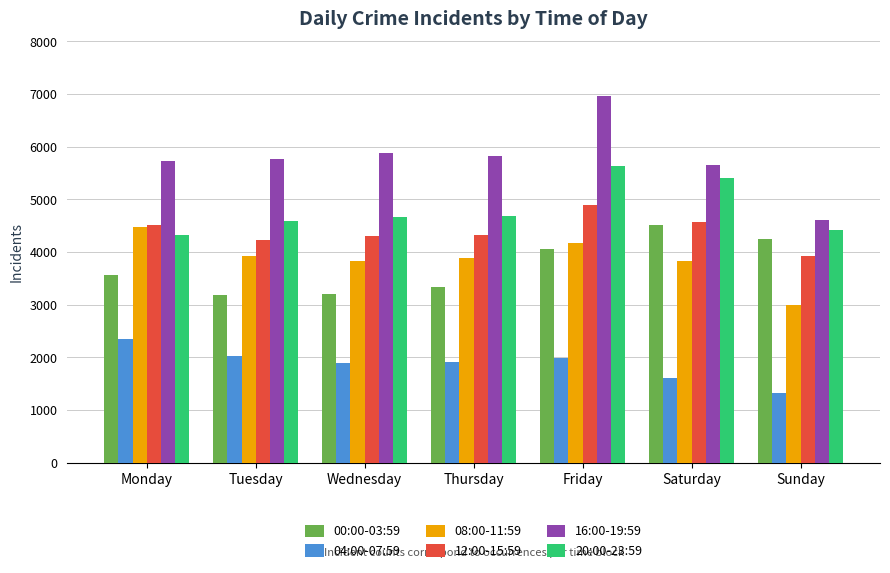

Which series has the widest spread of values?

16:00-19:59